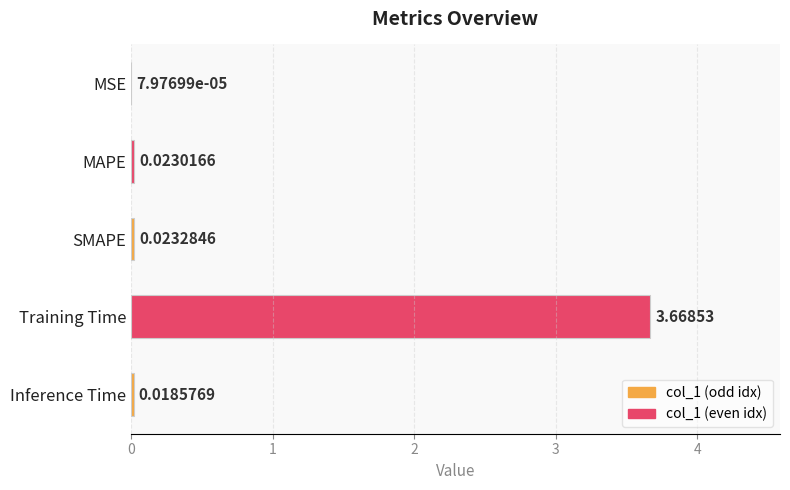

Does the chart contain stacked bars?

No